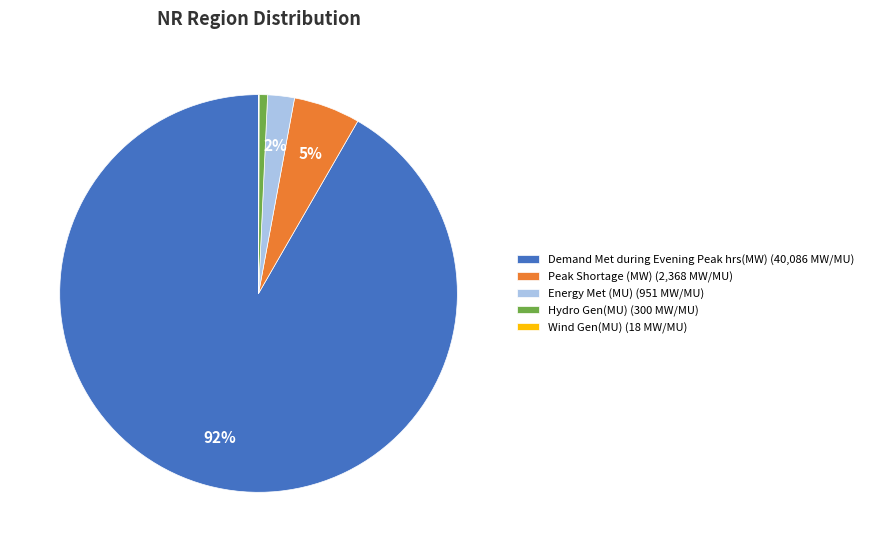

To the nearest percent, what is the average slice percentage?

20%